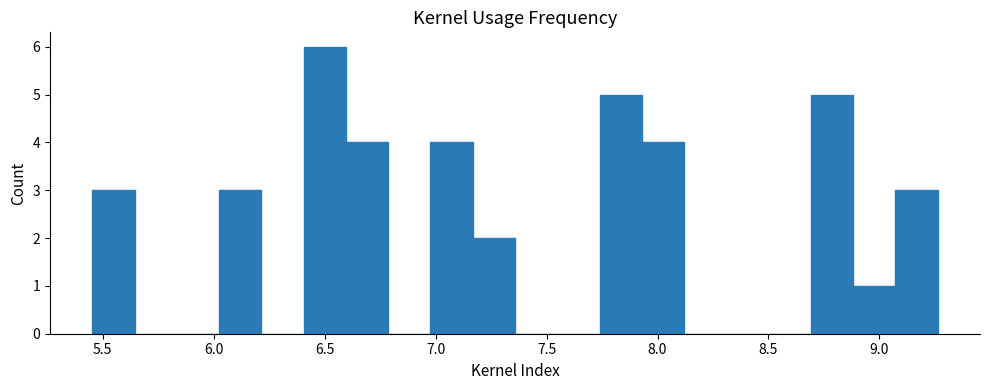

Around what value on the x-axis is the tallest bar? Give the approximate position of its centre, as read against the axis.

6.50